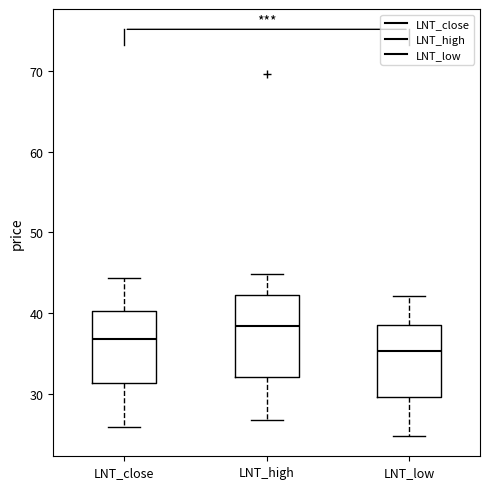

Reading left to right, read every box against the y-axis: the position of its median line, the range the box covers, and the ends of its whiskers. The values are not printed on the chart, so give them approximately, as read against the axis.

LNT_close: median 37, box 31 to 40, whiskers 26 to 44
LNT_high: median 38, box 32 to 42, whiskers 27 to 45
LNT_low: median 35, box 30 to 39, whiskers 25 to 42